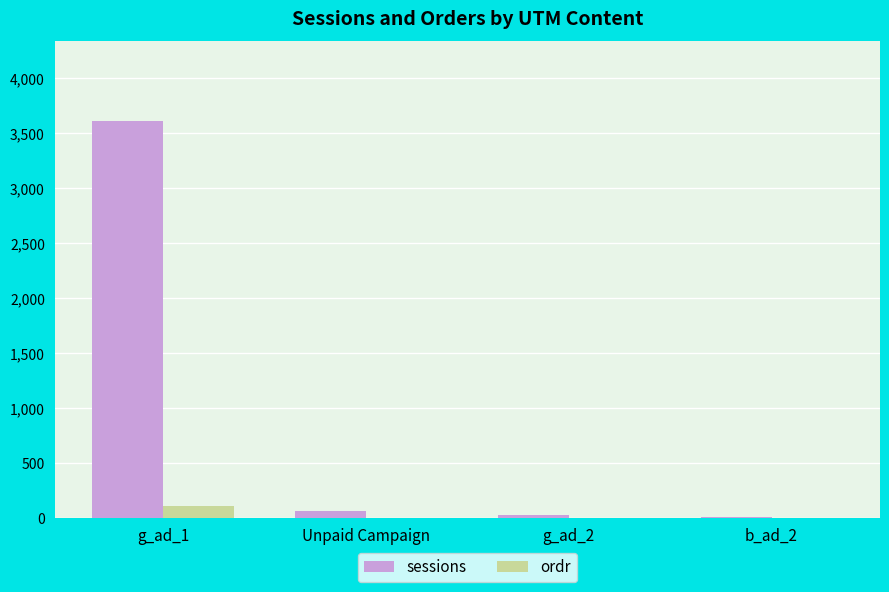

What is the highest value of the ordr series?

107